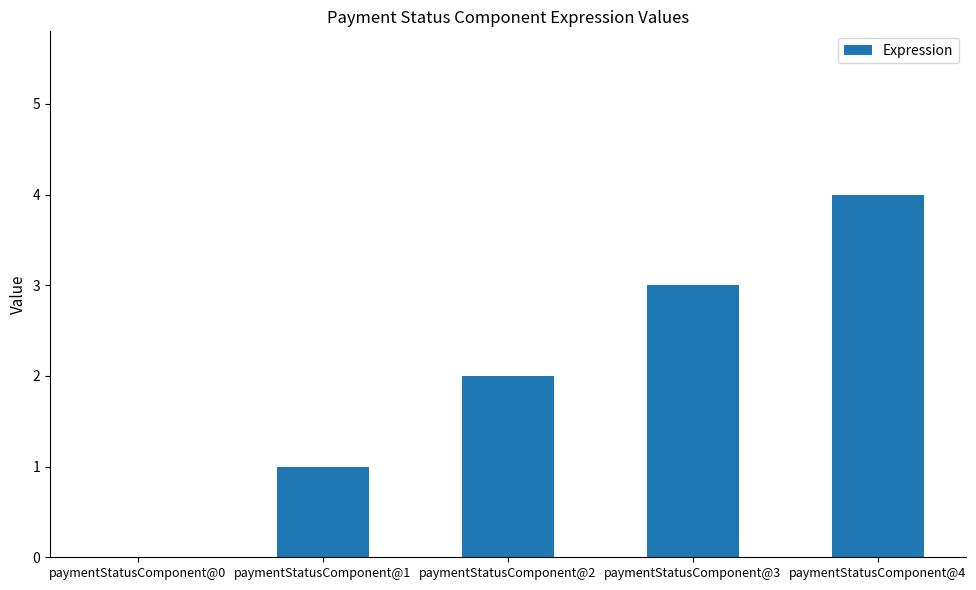

Reading left to right, transcribe all the data shown in this chart.

paymentStatusComponent@0=0	paymentStatusComponent@1=1	paymentStatusComponent@2=2	paymentStatusComponent@3=3	paymentStatusComponent@4=4